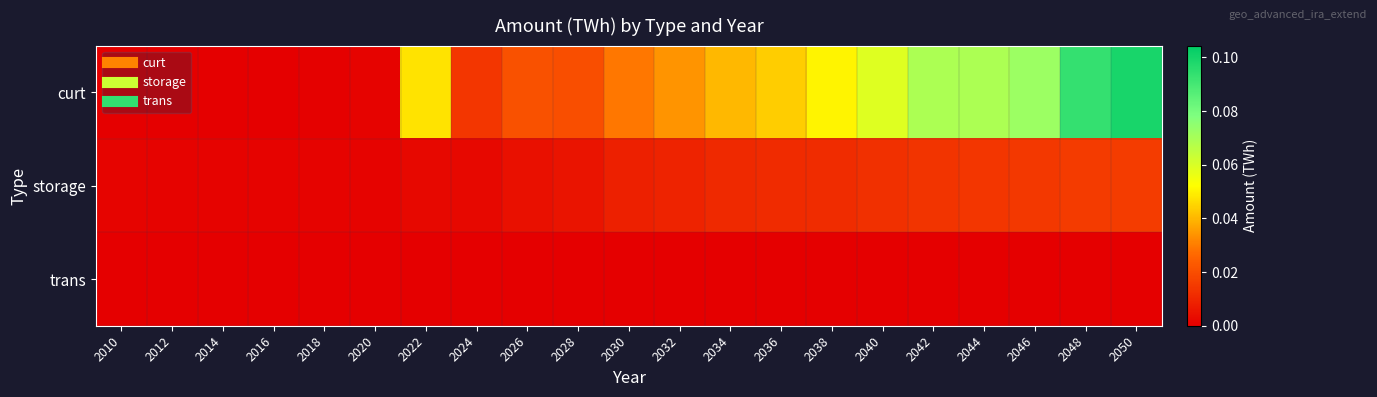

How many data points does each series have?

21